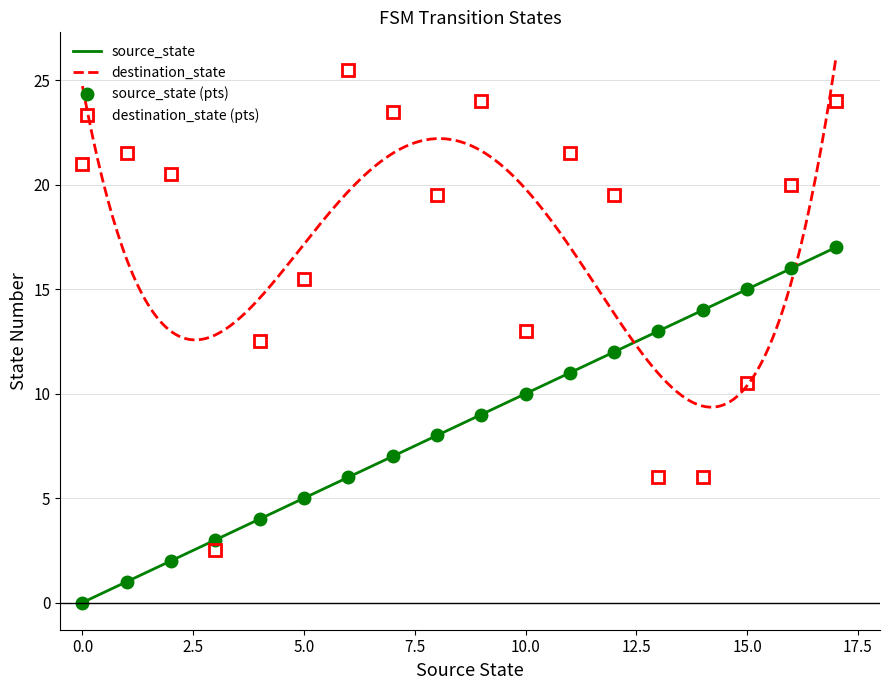

What is the highest value of the source_state series?

17.0